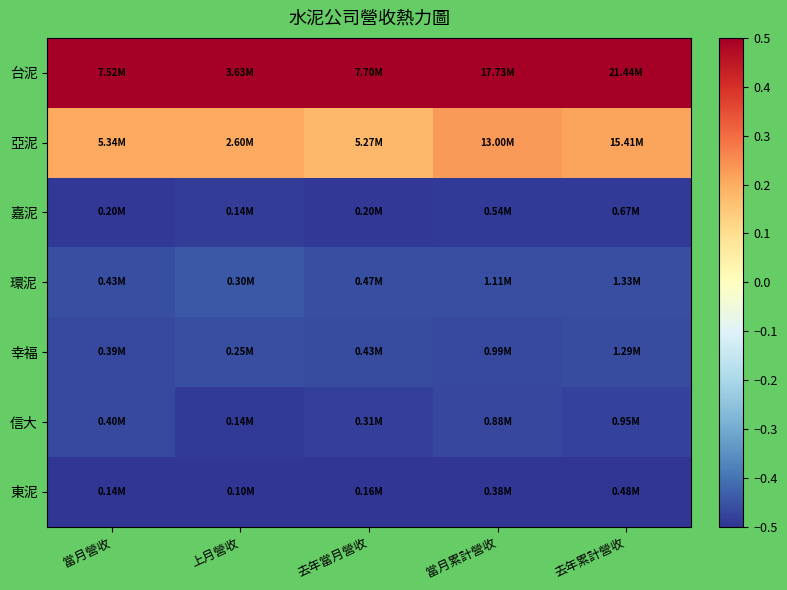

What is the greatest value displayed?

0.5